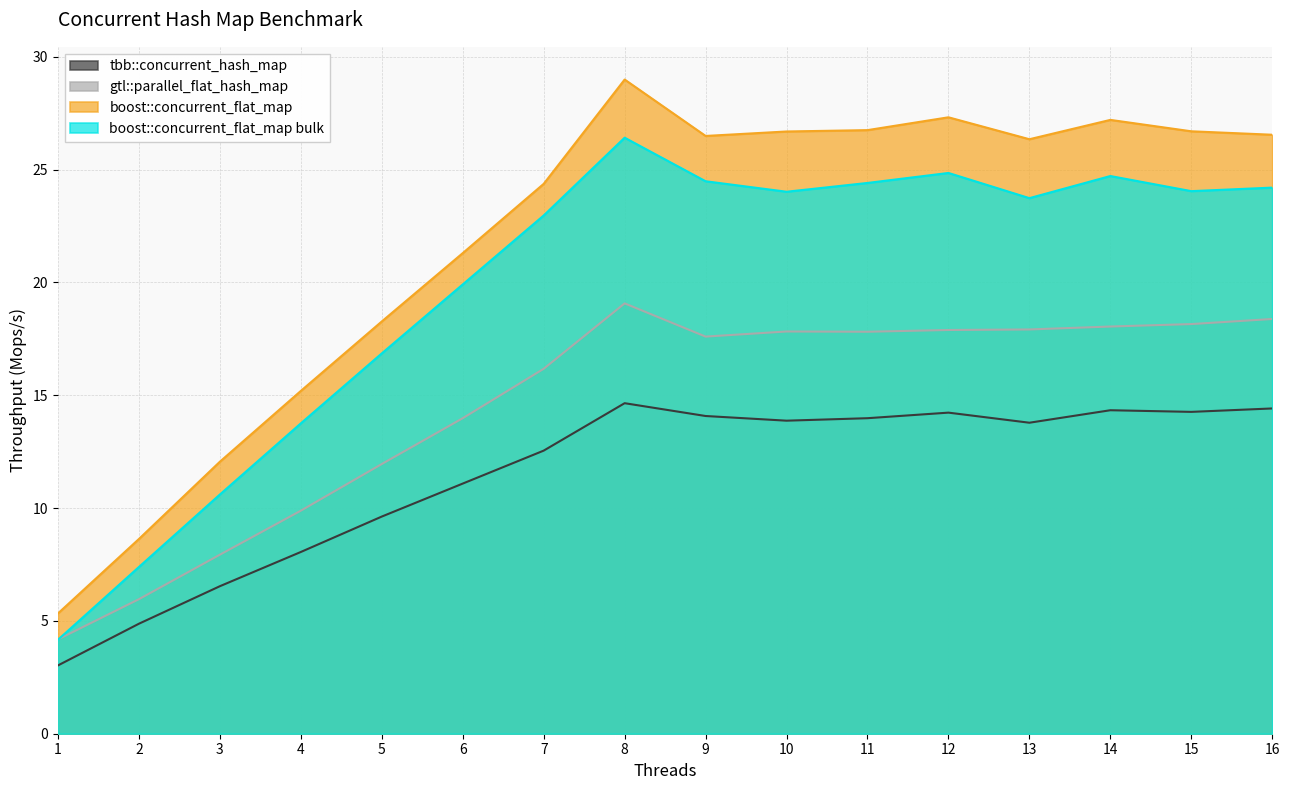

What is the lowest value of the boost::concurrent_flat_map bulk series?

4.2